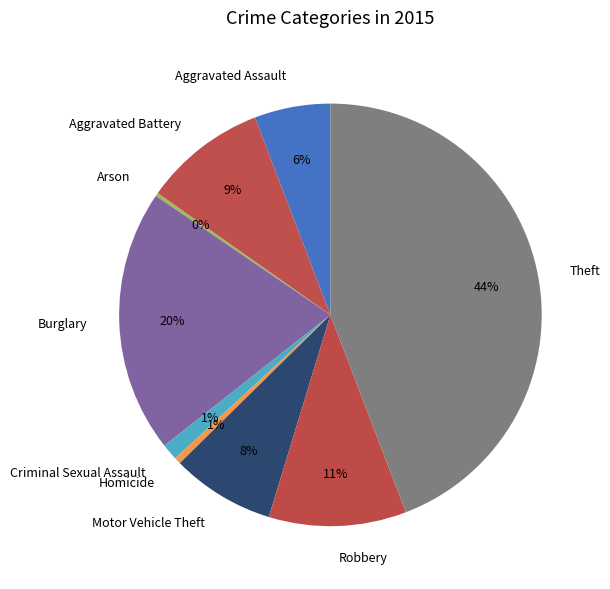

To the nearest percent, what percentage of the pie is Criminal Sexual Assault?

1%